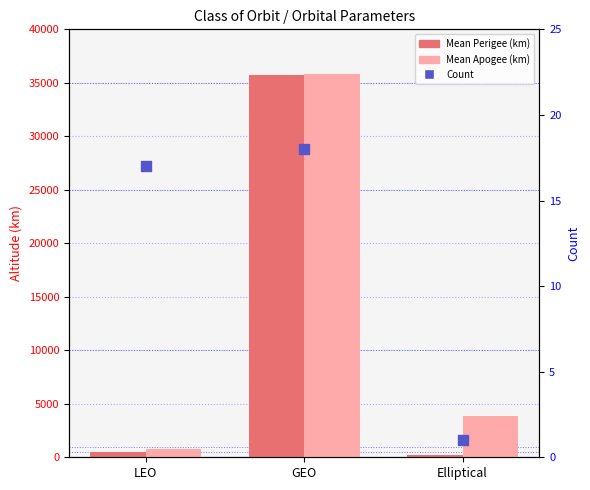

At how many categories does at least one series exceed 11837?

1